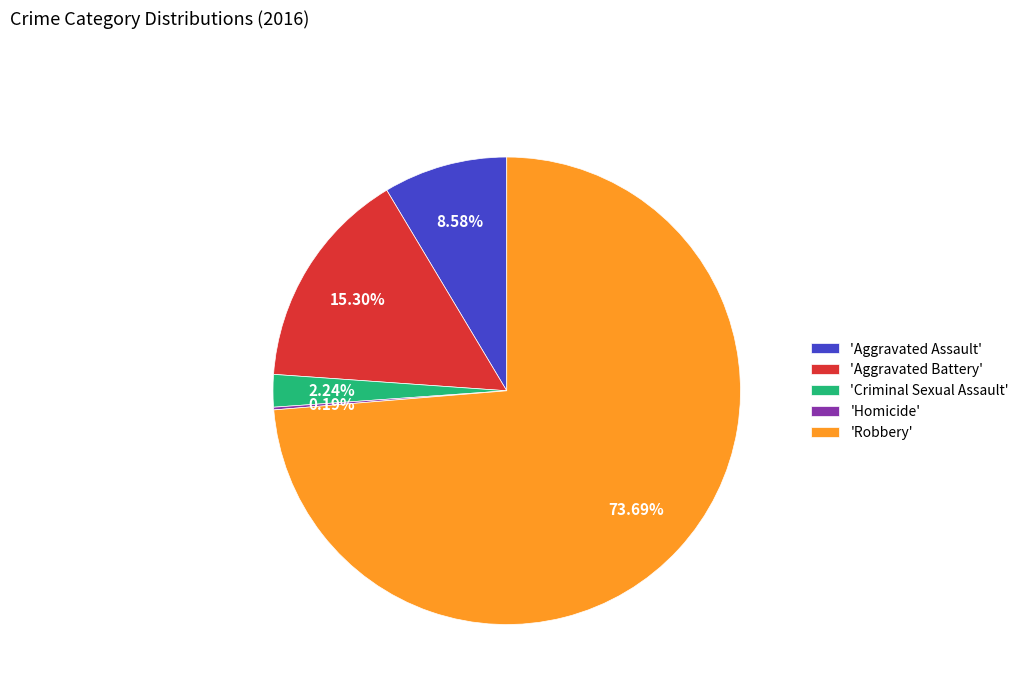

Is the sum of 'Aggravated Assault' and 'Criminal Sexual Assault' greater than half?

No